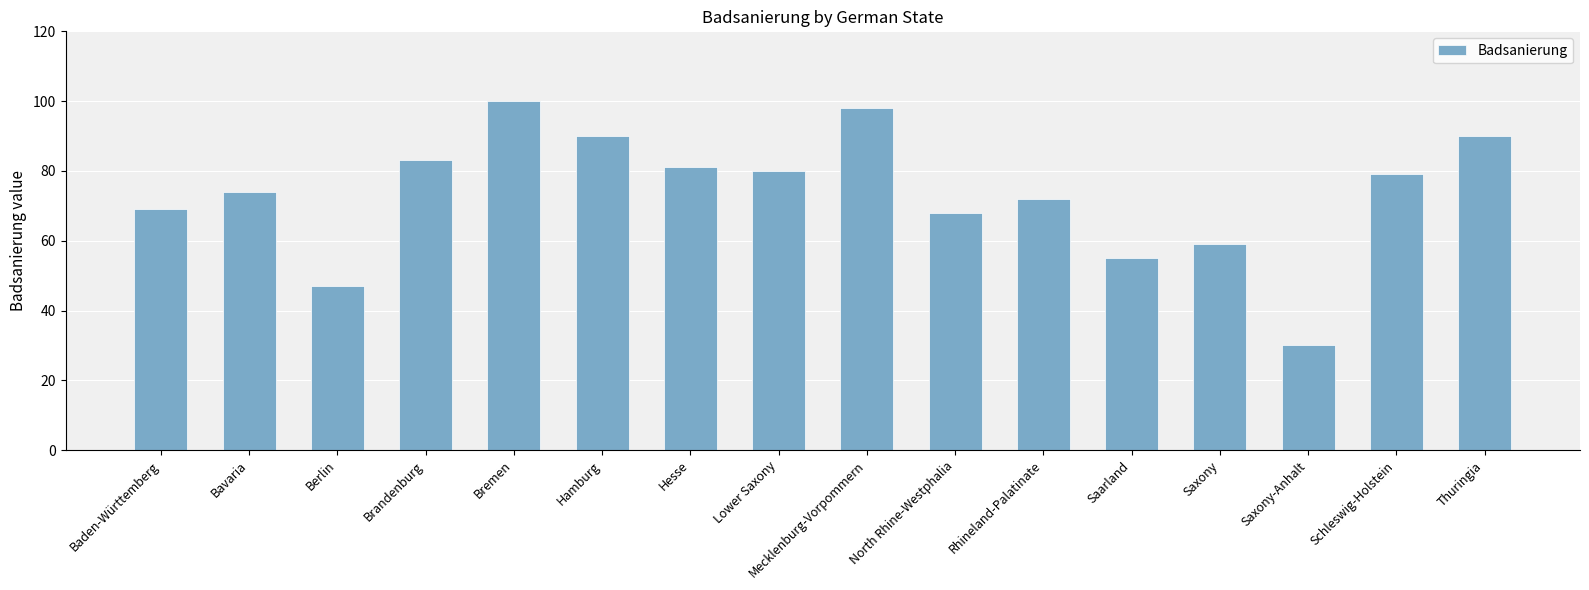

What is the sum of all values?

1175